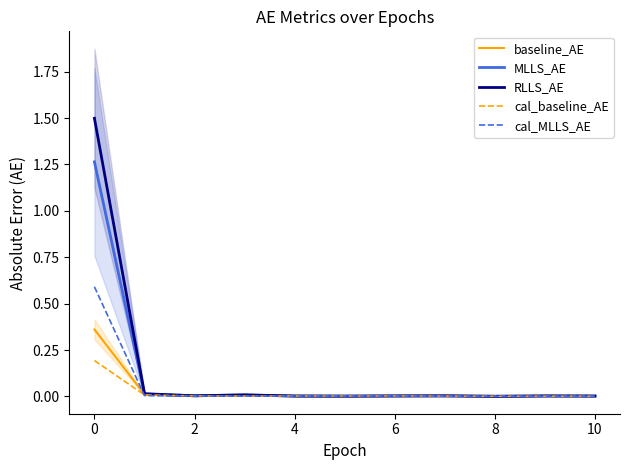

True or false: cal_baseline_AE has a value of 0.0 at 4.

True